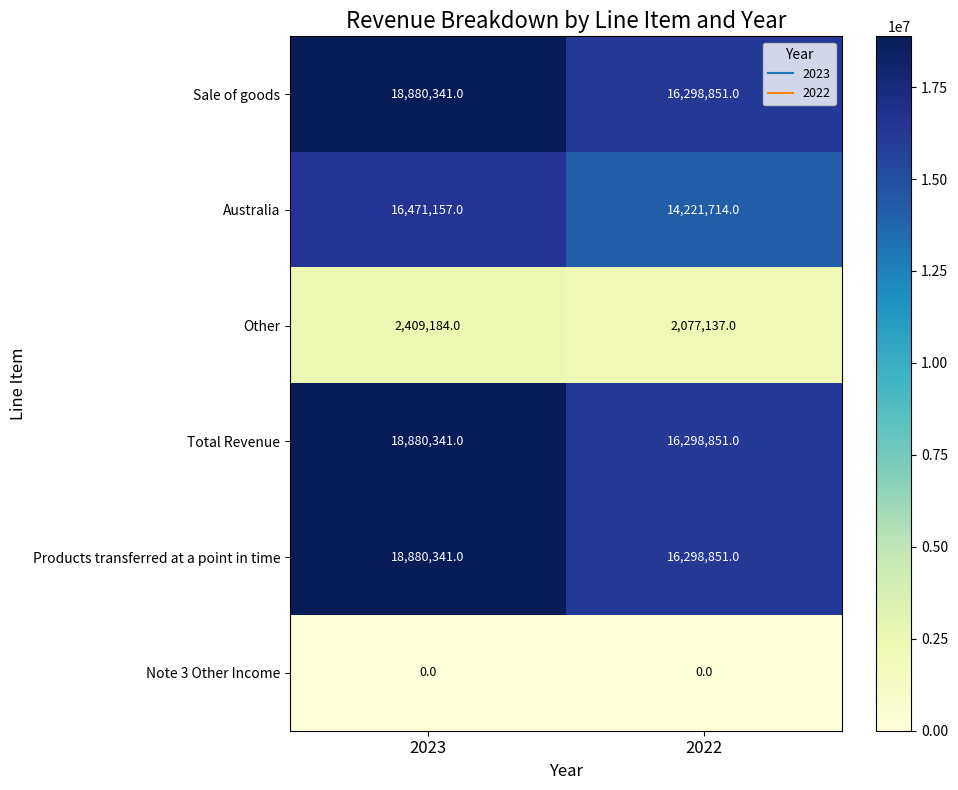

What value does the Australia series have at 2023?

16471157